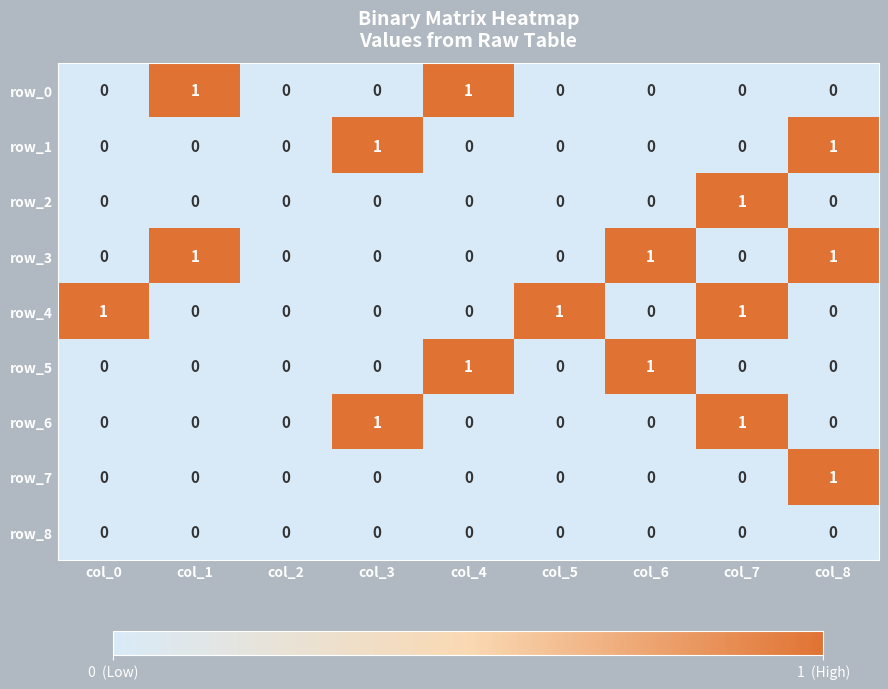

Count the row_7 values in the range 0 to 1.

9